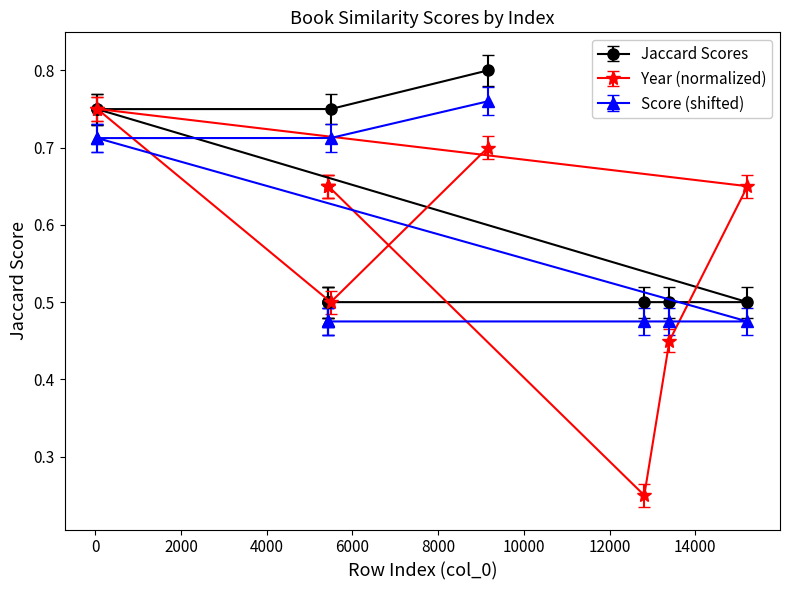

What is the difference between the Jaccard Scores values at 5436 and 5494?

0.2